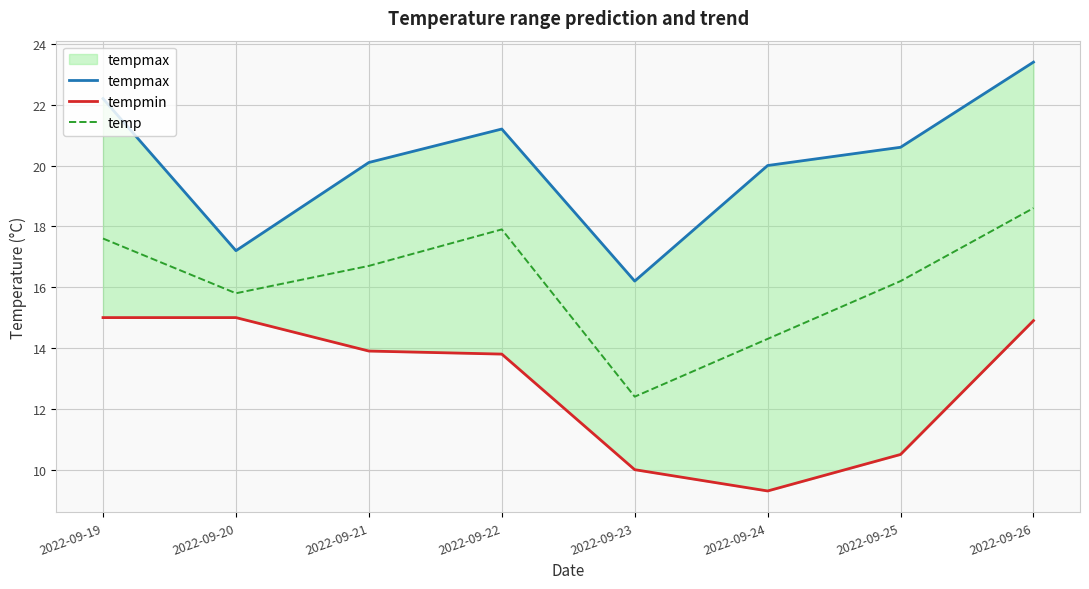

Does the chart display data point markers on the line(s)?

No